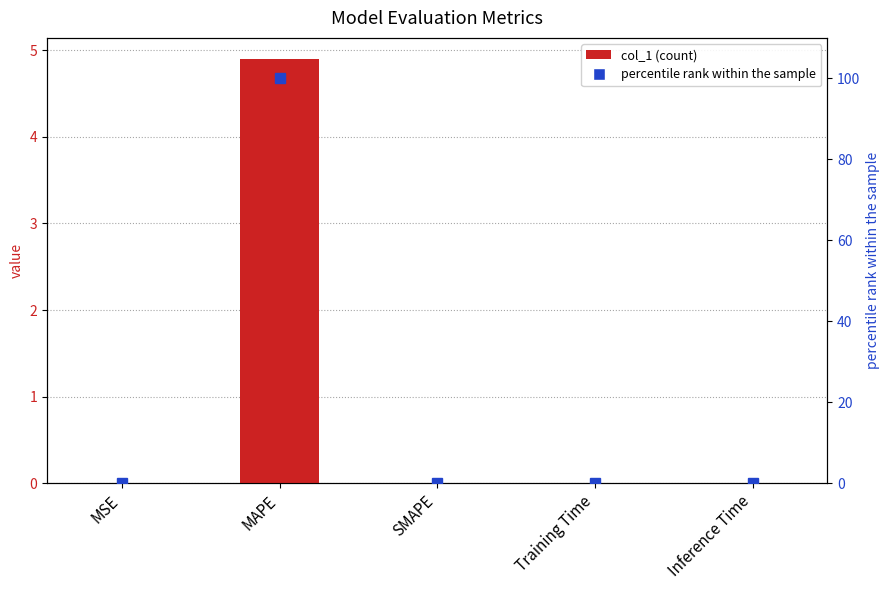

At how many categories does at least one series exceed 99?

1